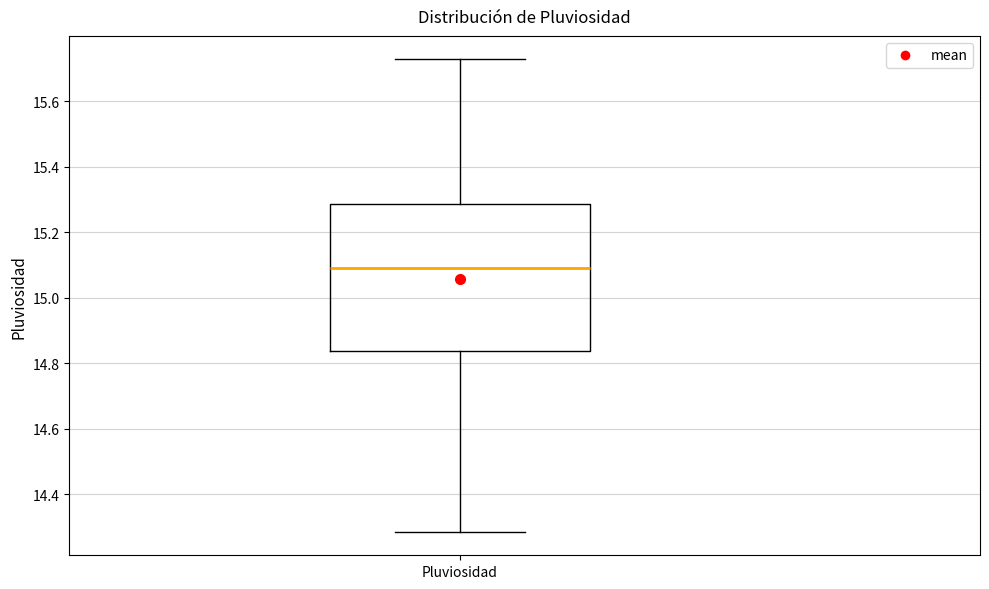

Read this box plot against the y-axis: the position of the median line, the range covered by the box, and the ends of both whiskers. The values are not printed on the chart, so give them approximately, as read against the axis.

median 15.10, box 14.84 to 15.28, whiskers 14.28 to 15.72